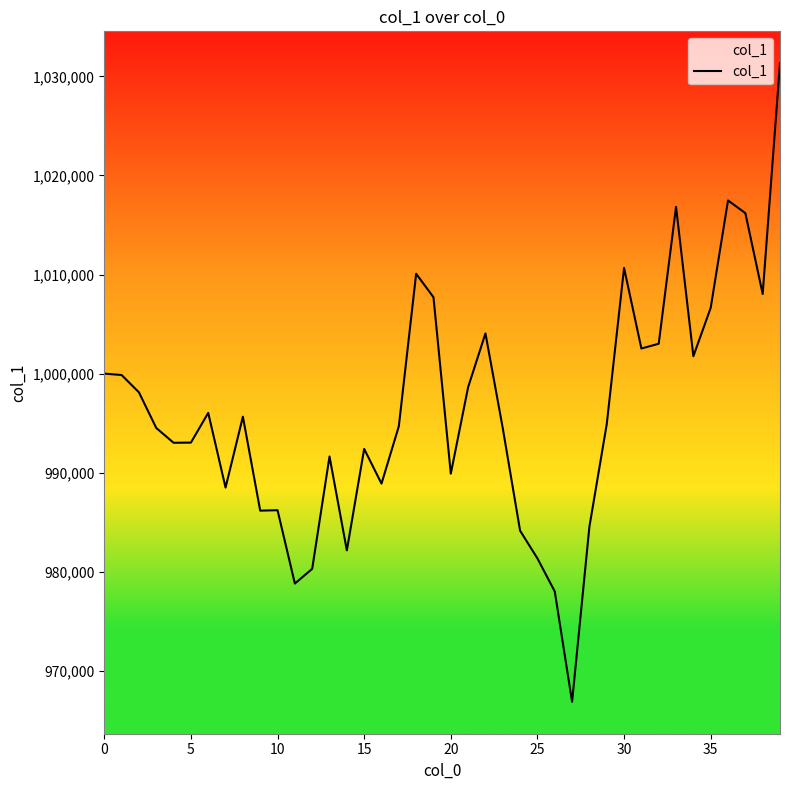

What is the label of the 24th point from the left?

23